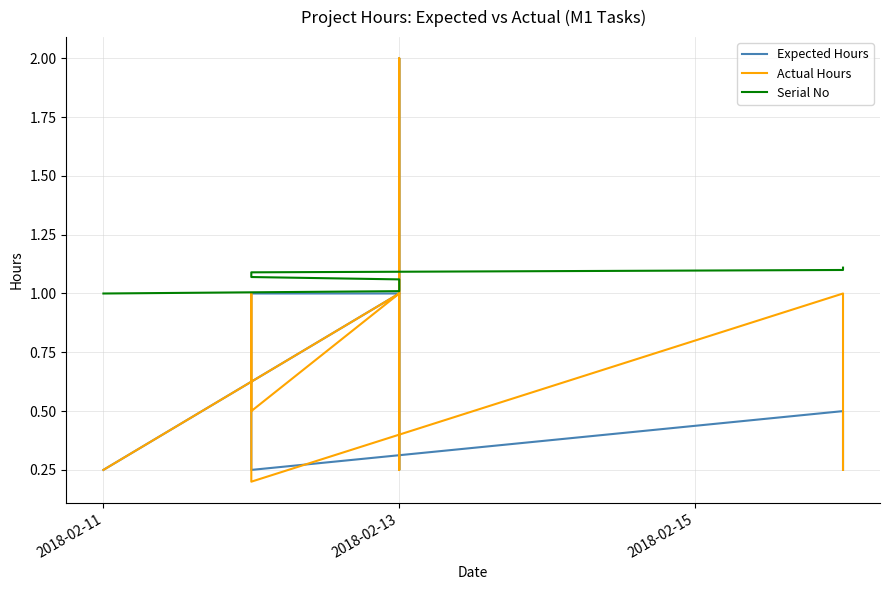

Is it true that Actual Hours equals 1.0 at 2018-02-13?

True